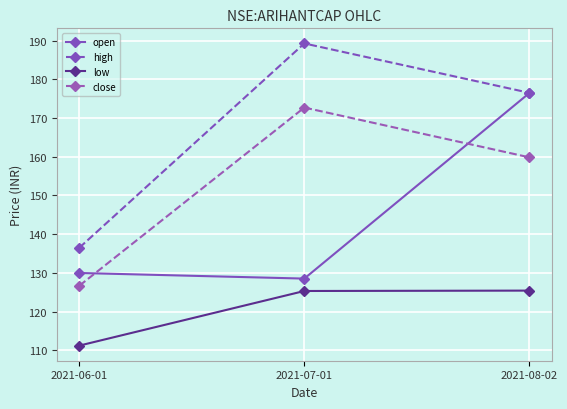

What is the lowest value of the open series?

128.6